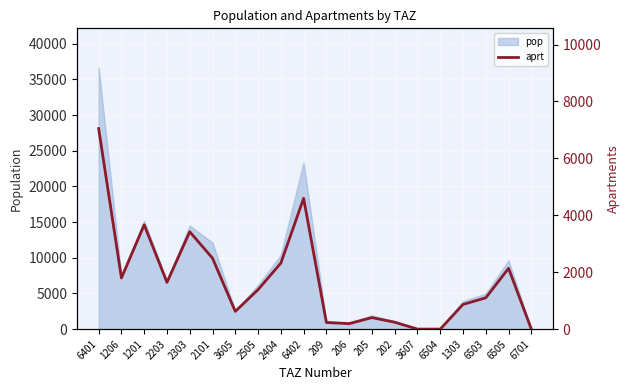

What is the label of the 1st point from the left?

6401